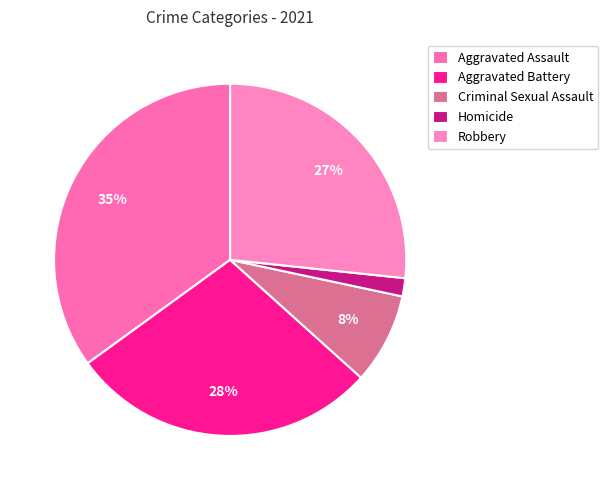

Which slice is the smallest?

Homicide